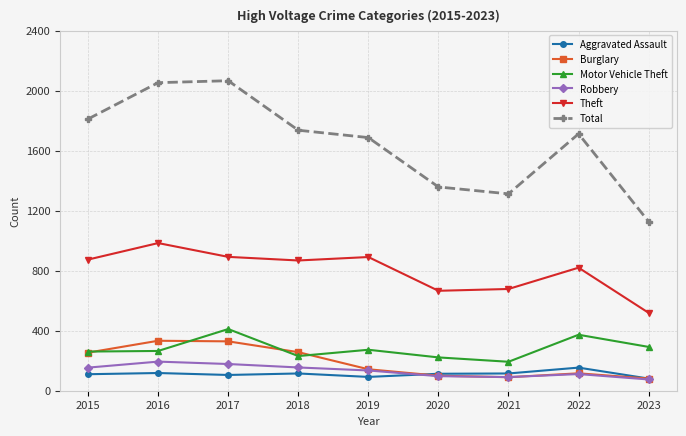

Is the value of Theft at 2018 greater than the value of Motor Vehicle Theft at 2020?

Yes